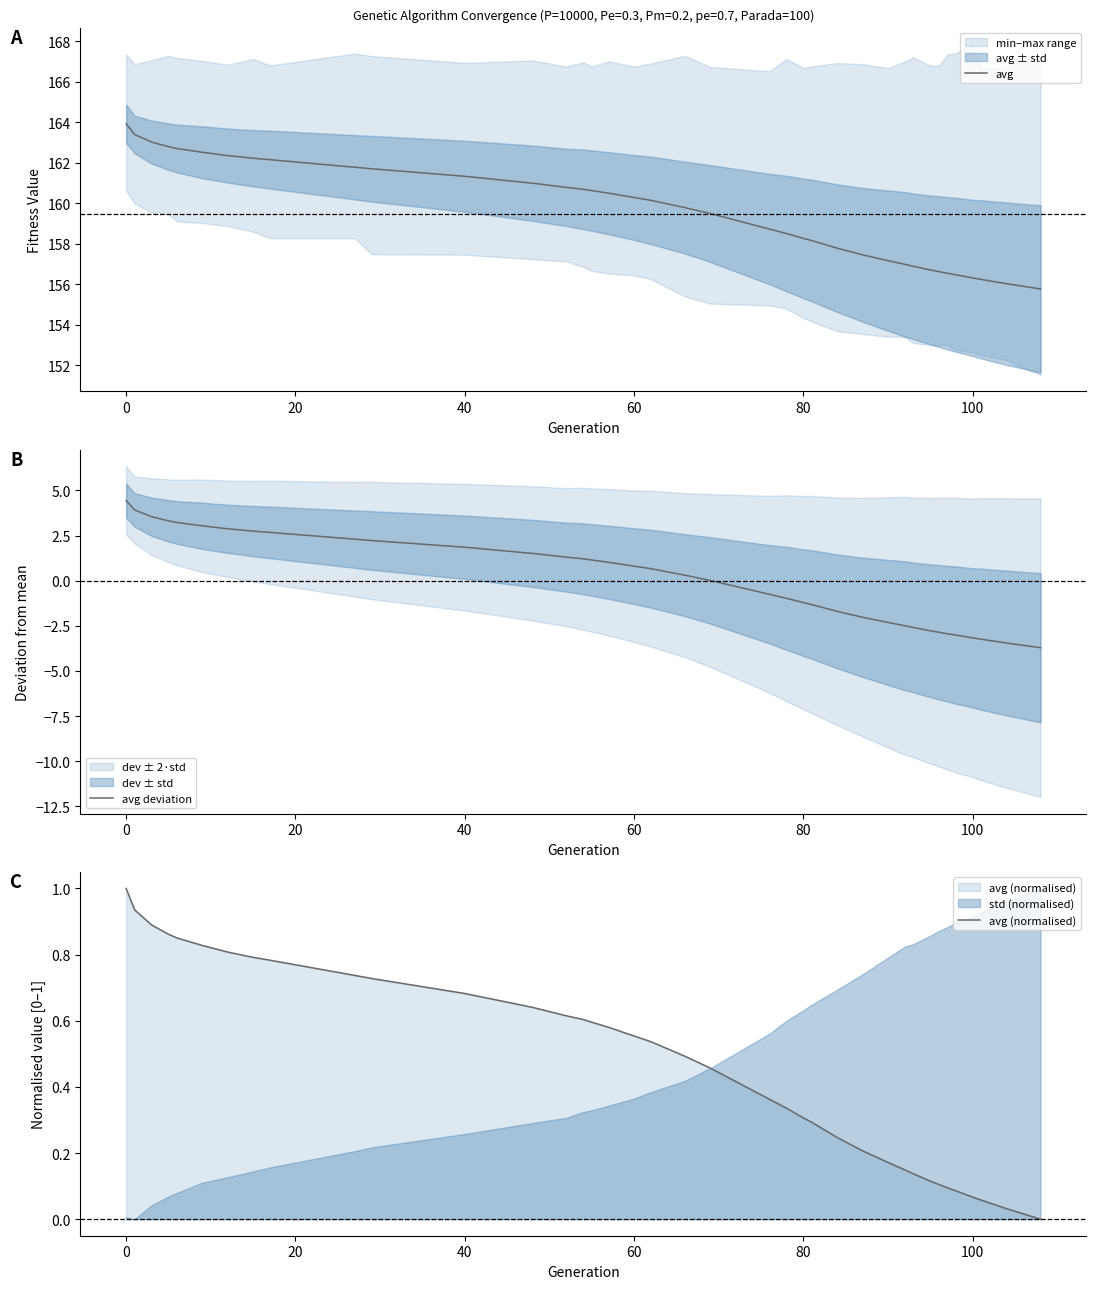

True or false: avg and avg (normalised) intersect in this chart.

False